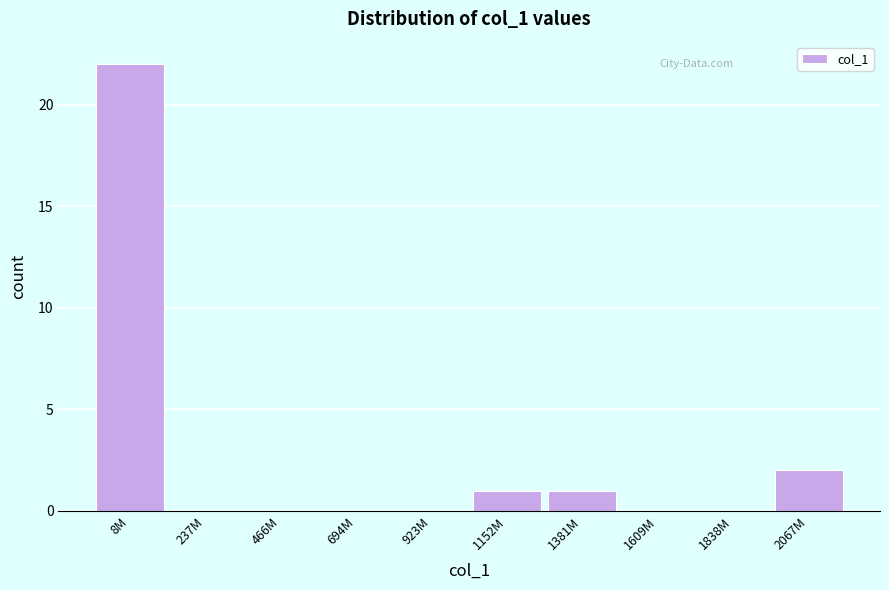

Reading right to left, transcribe all the data shown in this chart.

2067M=2	1838M=0	1609M=0	1381M=1	1152M=1	923M=0	694M=0	466M=0	237M=0	8M=22